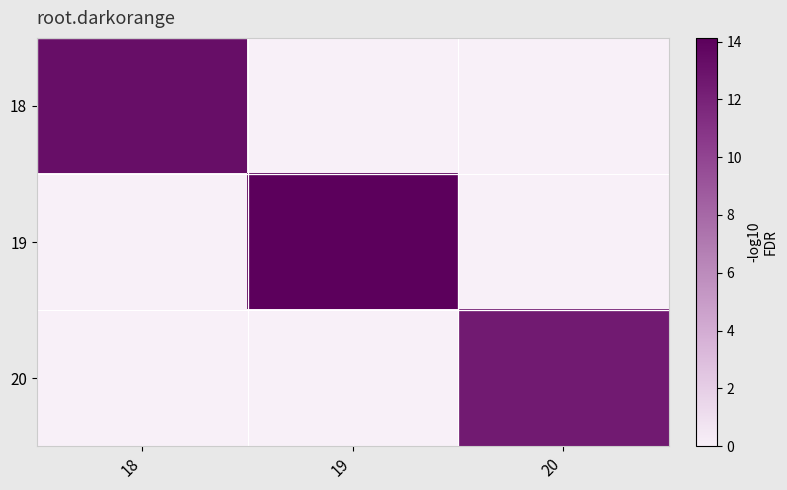

At 19, list the series in order from largest to smallest.

19, 18, 20